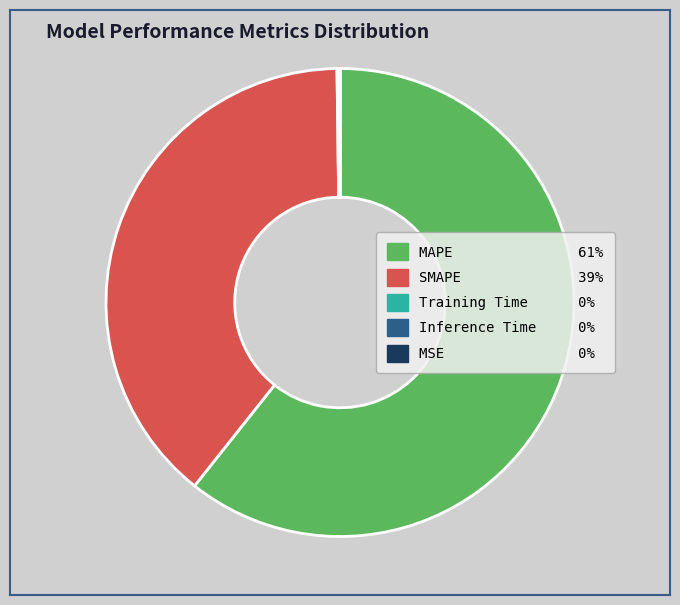

What is the largest slice in the pie chart?

MAPE